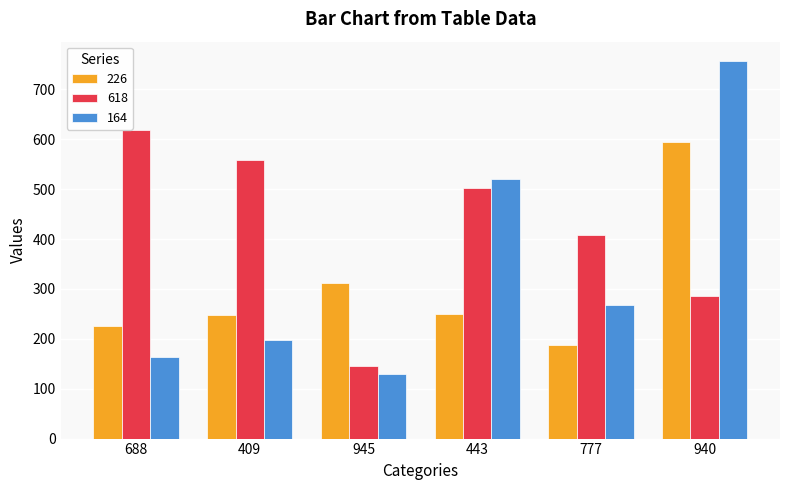

What is the average value of the 164 series?

339